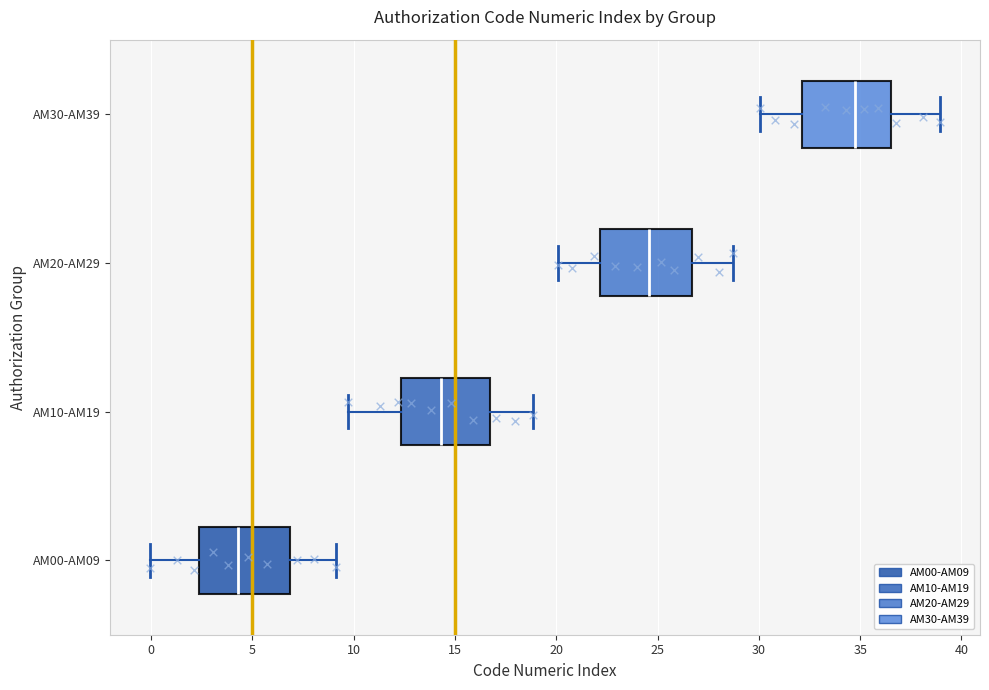

Reading bottom to top, transcribe this box plot: for each box, give where its median line is, the range the box spans, and where its two whiskers end, as read against the x-axis. The values are not printed on the chart, so give them approximately, as read against the axis.

AM00-AM09: median 4.5, box 2.5 to 7.0, whiskers 0.0 to 9.0
AM10-AM19: median 14.5, box 12.5 to 16.5, whiskers 9.5 to 19.0
AM20-AM29: median 24.5, box 22.0 to 26.5, whiskers 20.0 to 28.5
AM30-AM39: median 34.5, box 32.0 to 36.5, whiskers 30.0 to 39.0